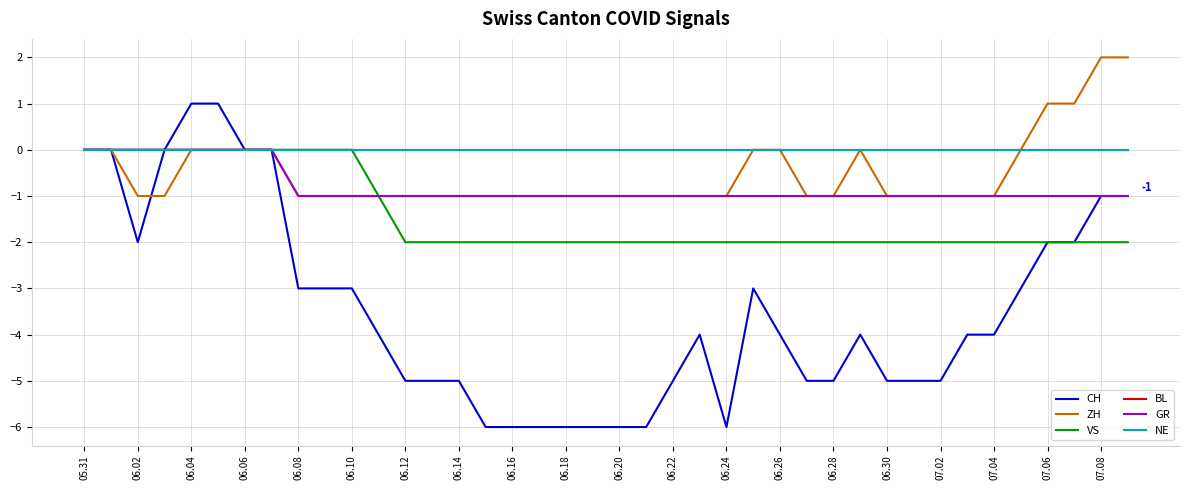

True or false: VS and CH intersect in this chart.

False